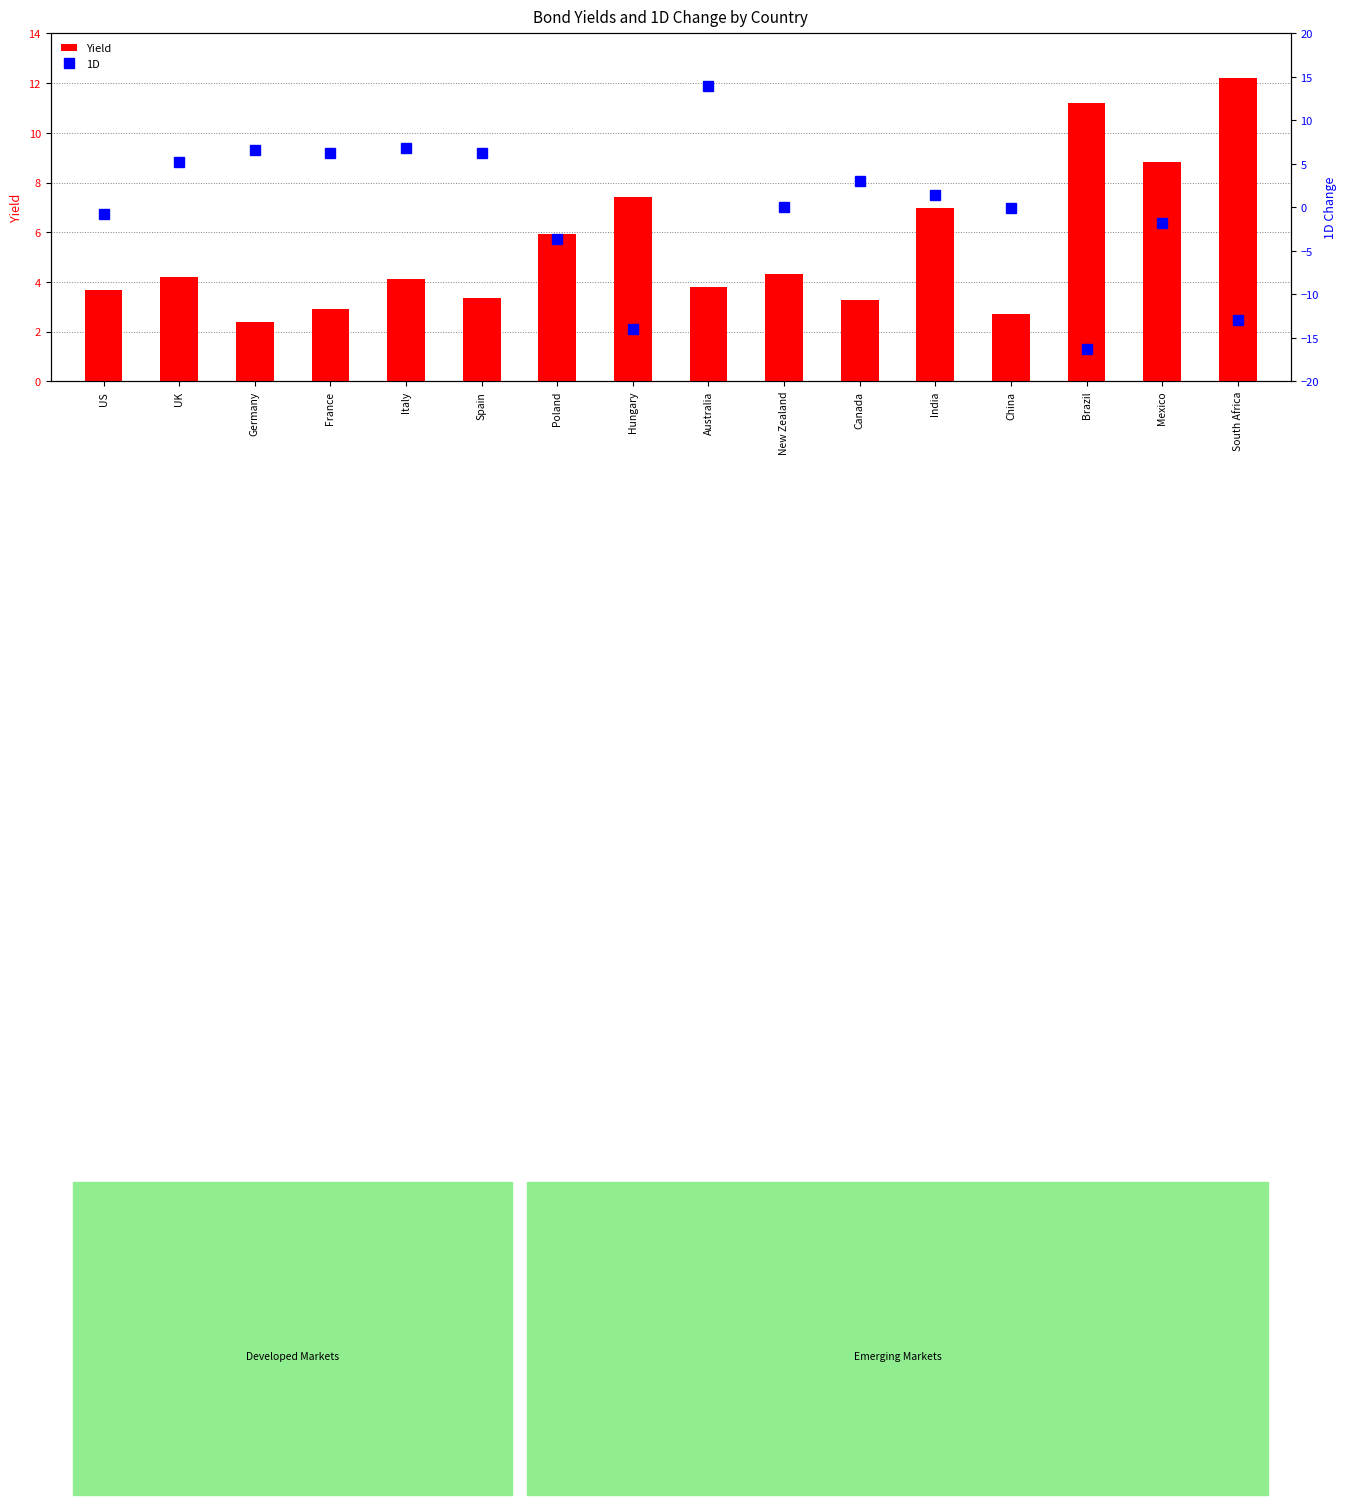

True or false: Yield has a value of 5.9 at Poland.

True